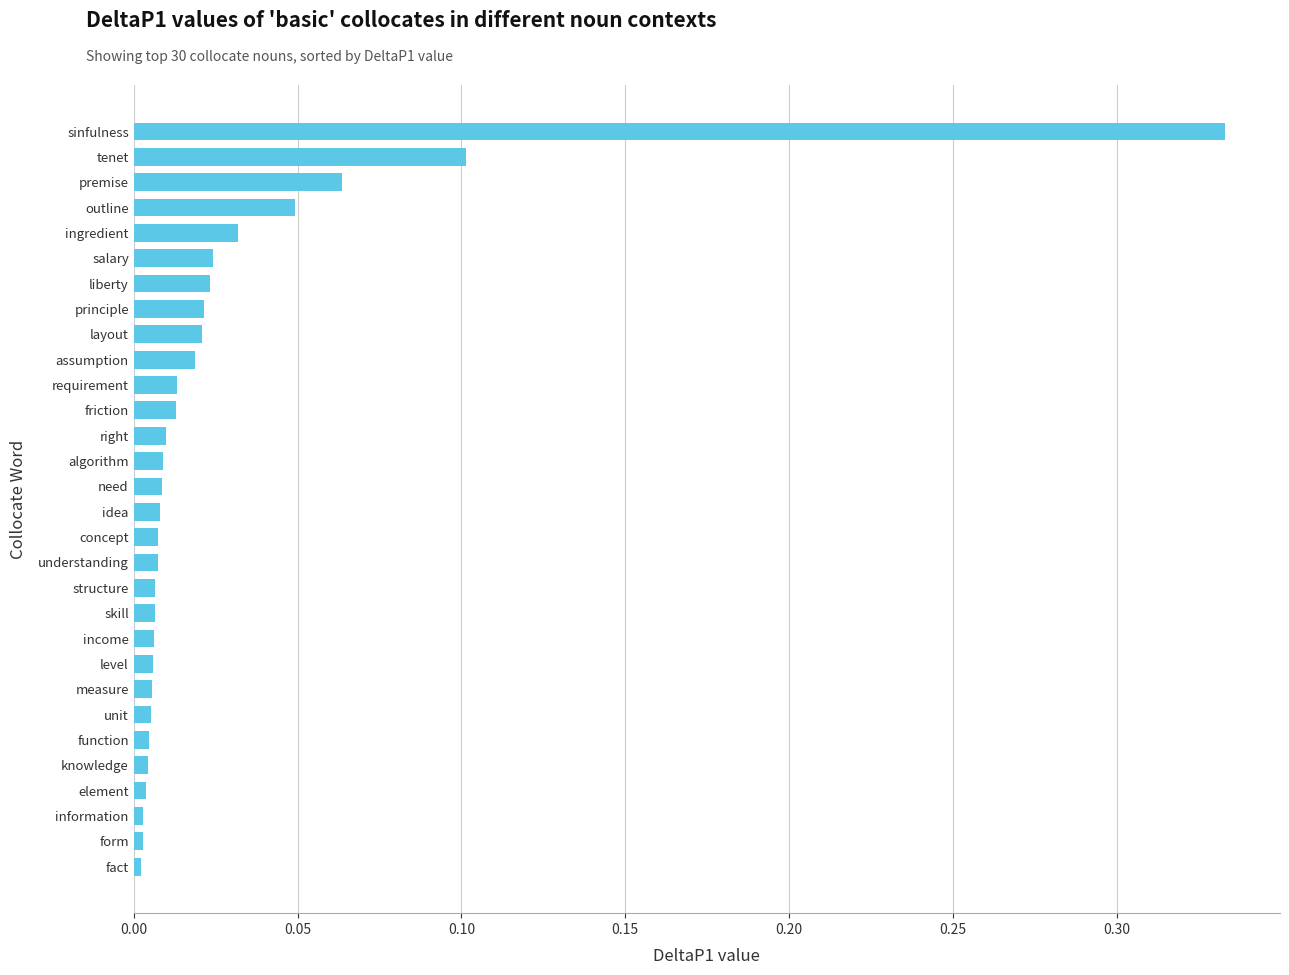

What is the sum of all values?

0.8